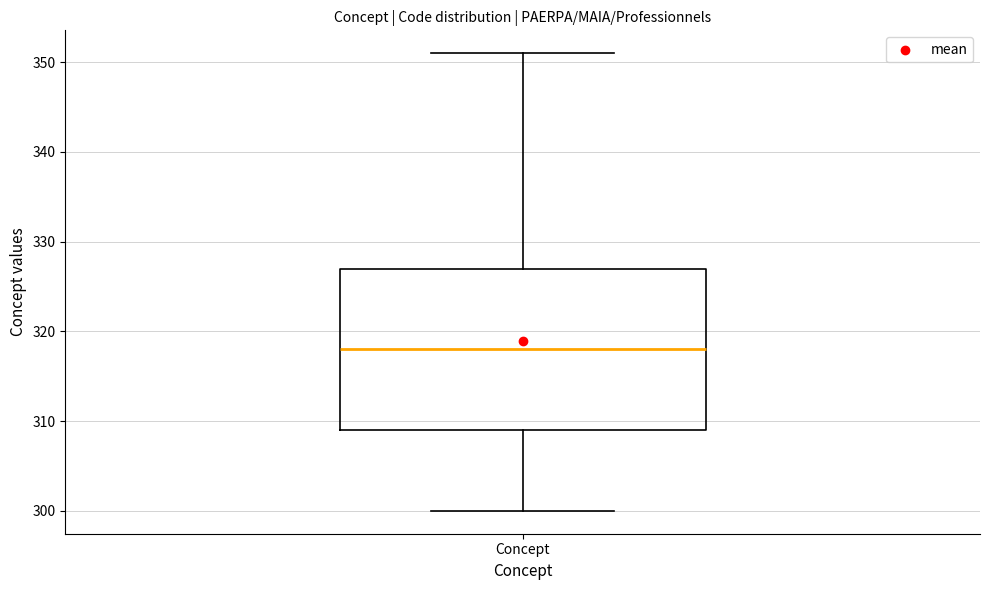

Where does the upper whisker of the box for Concept end on the y-axis? The values are not printed on the chart, so give them approximately, as read against the axis.

351